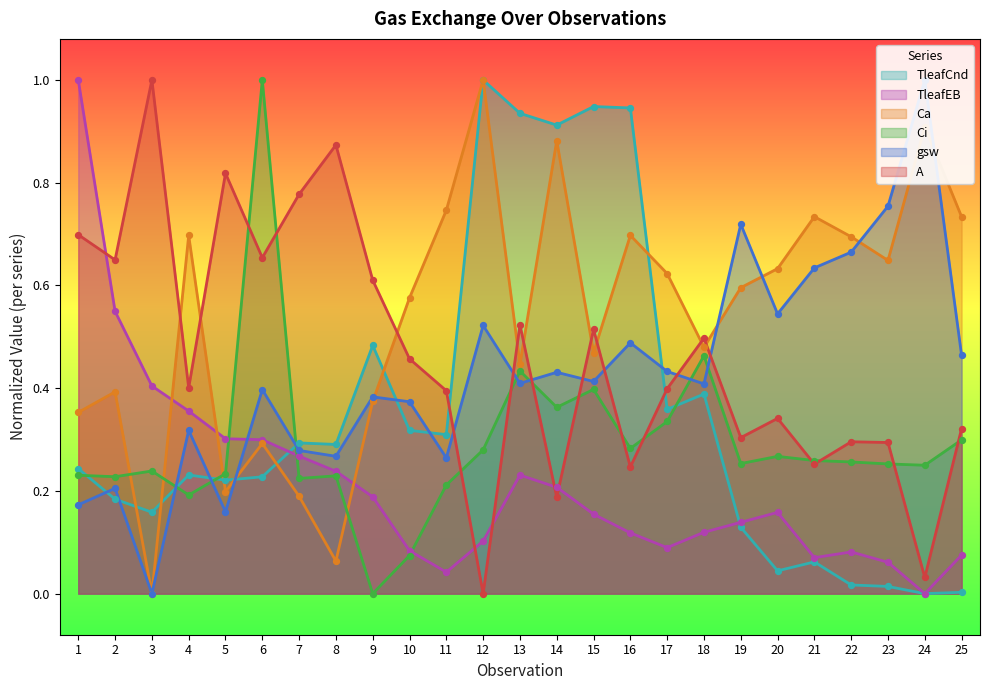

Which series has the widest spread of Y values?

Ci